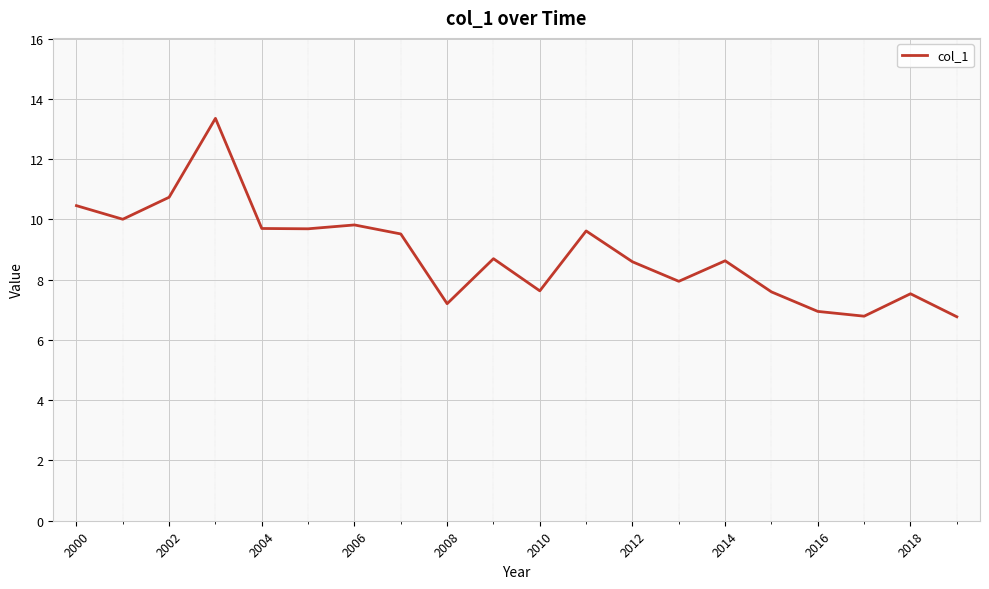

Does the chart display data point markers on the line(s)?

No